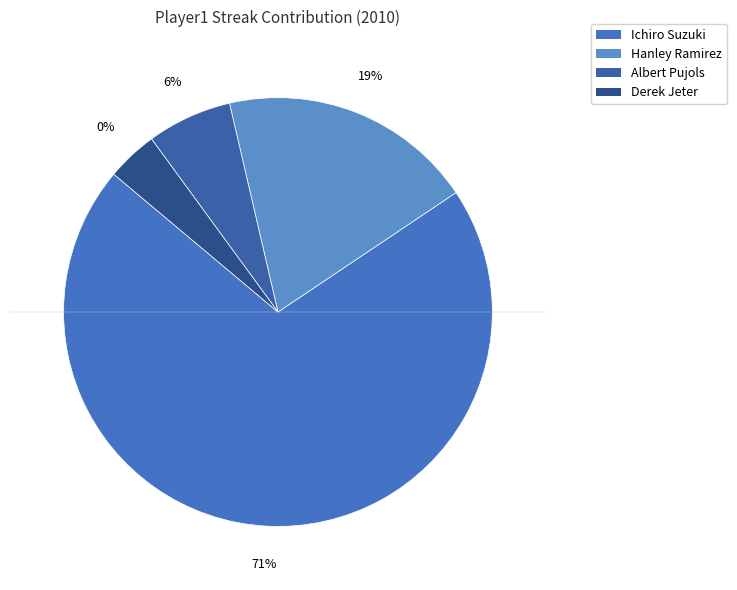

Approximately how many times larger is the value at Hanley Ramirez compared to Albert Pujols?

3.0